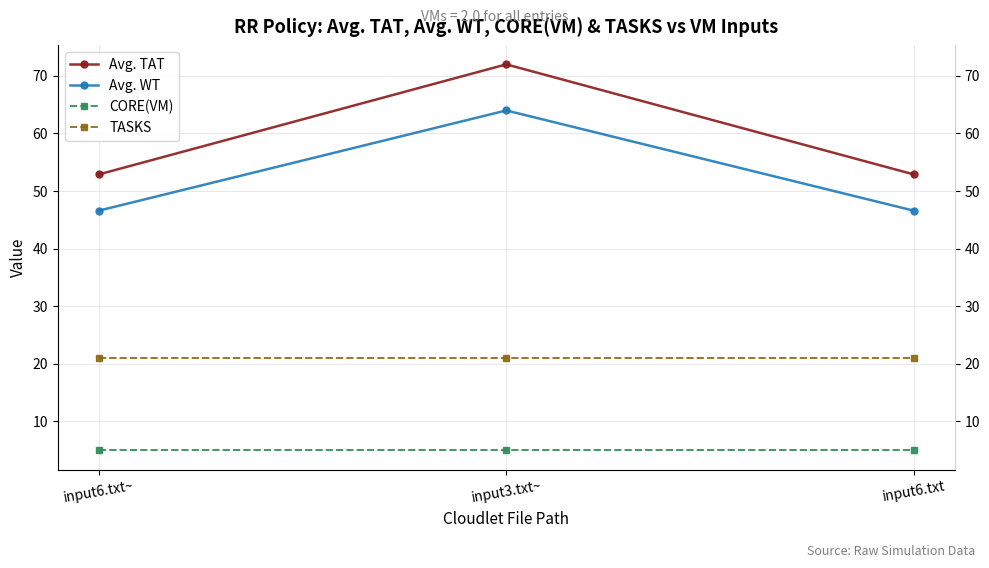

At how many categories does at least one series exceed 68?

1